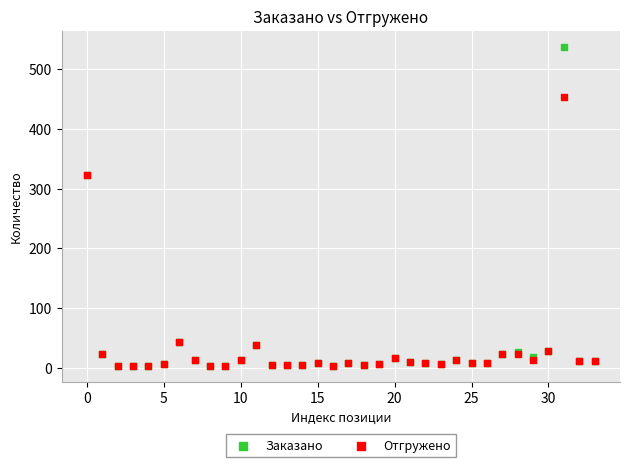

What are all the series names shown in the legend?

Заказано, Отгружено